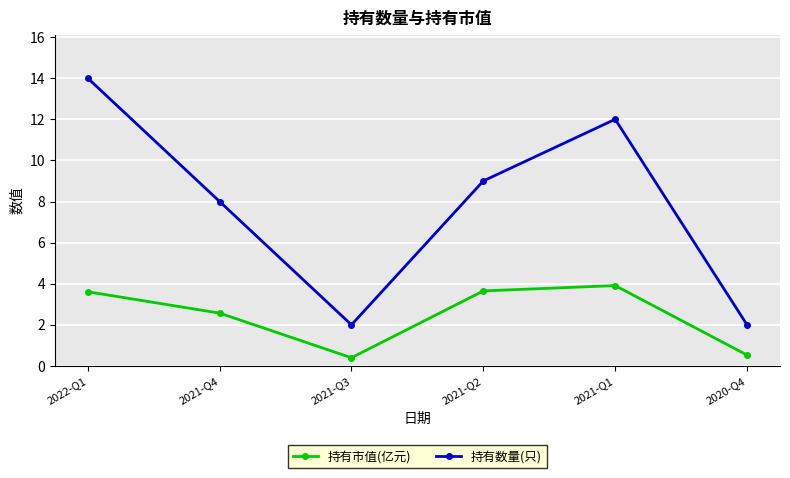

In 持有数量(只), how many points are lower than both neighbors (excluding endpoints)?

1